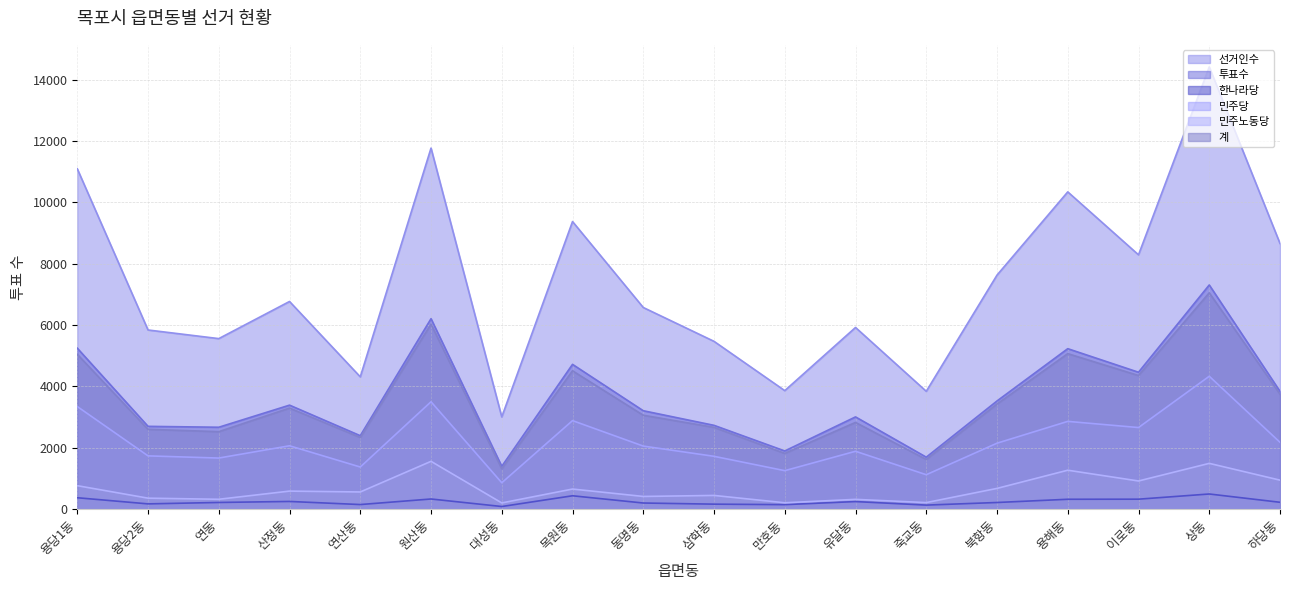

At which category does 민주당 reach its first local peak?

산정동